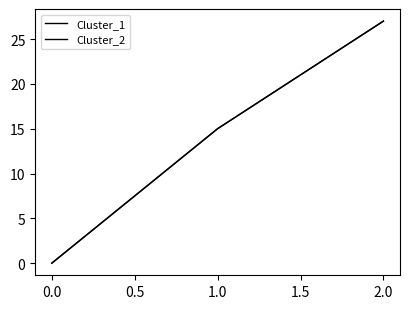

Reading right to left, extract all data points from this chart.

Cluster_1: 27	15	0
Cluster_2: 27	15	0